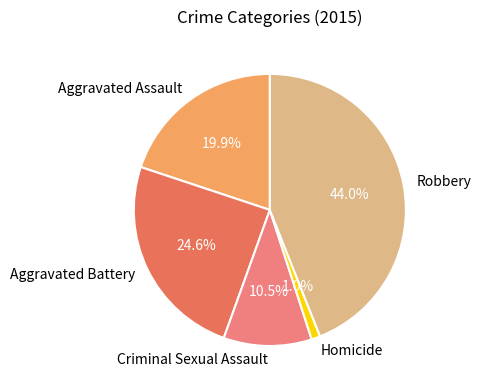

Which has a higher value, Robbery or Aggravated Assault?

Robbery